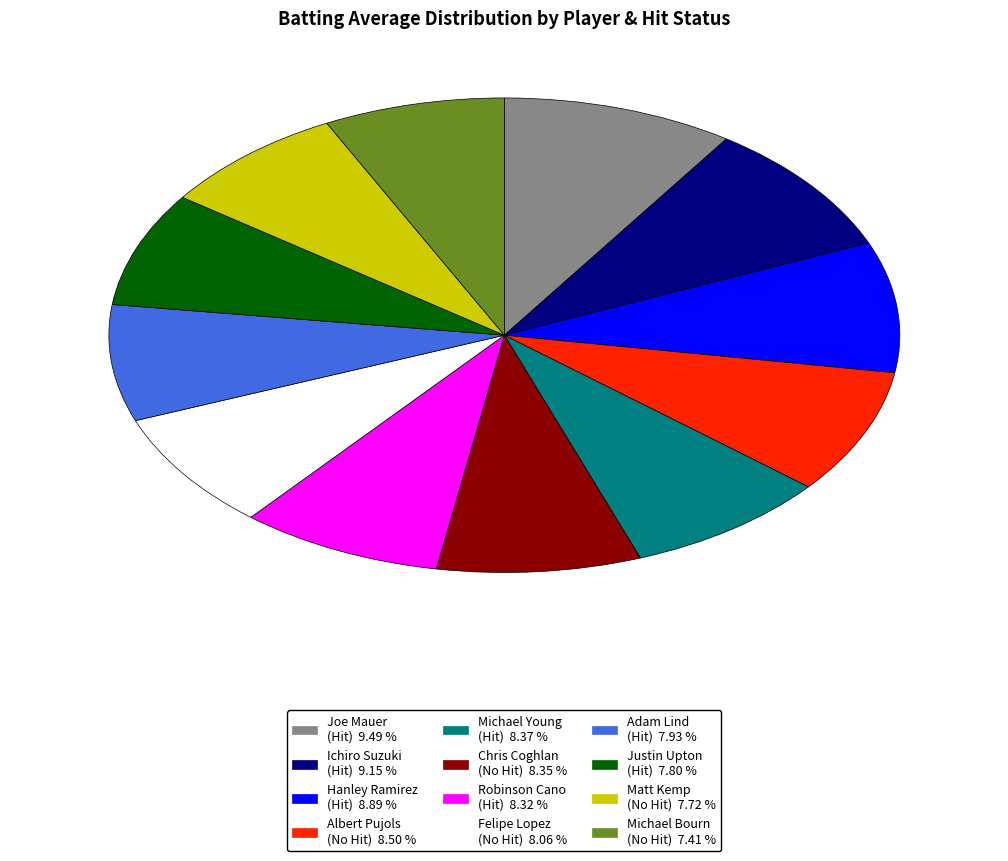

Is there a majority slice in this chart?

No